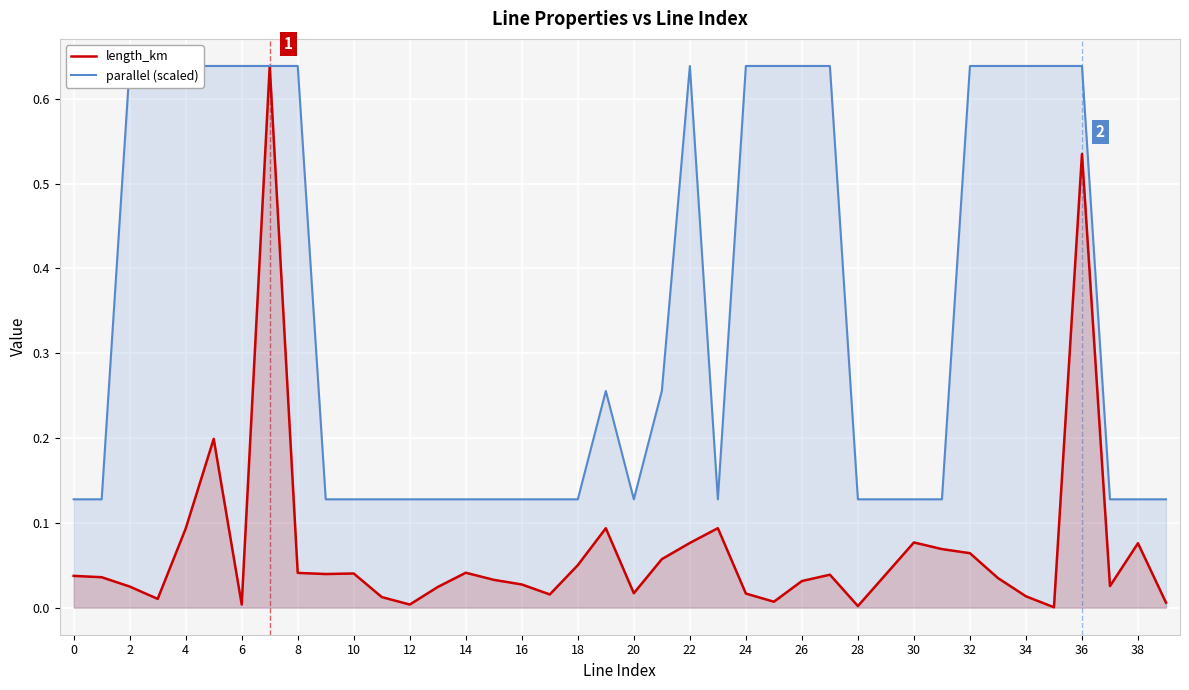

Reading right to left, what are all the values shown in this chart?

length_km: 0.0	0.1	0.0	0.5	0.0	0.0	0.0	0.1	0.1	0.1	0.0	0.0	0.0	0.0	0.0	0.0	0.1	0.1	0.1	0.0	0.1	0.1	0.0	0.0	0.0	0.0	0.0	0.0	0.0	0.0	0.0	0.0	0.6	0.0	0.2	0.1	0.0	0.0	0.0	0.0
parallel (scaled): 0.1	0.1	0.1	0.6	0.6	0.6	0.6	0.6	0.1	0.1	0.1	0.1	0.6	0.6	0.6	0.6	0.1	0.6	0.3	0.1	0.3	0.1	0.1	0.1	0.1	0.1	0.1	0.1	0.1	0.1	0.1	0.6	0.6	0.6	0.6	0.6	0.6	0.6	0.1	0.1